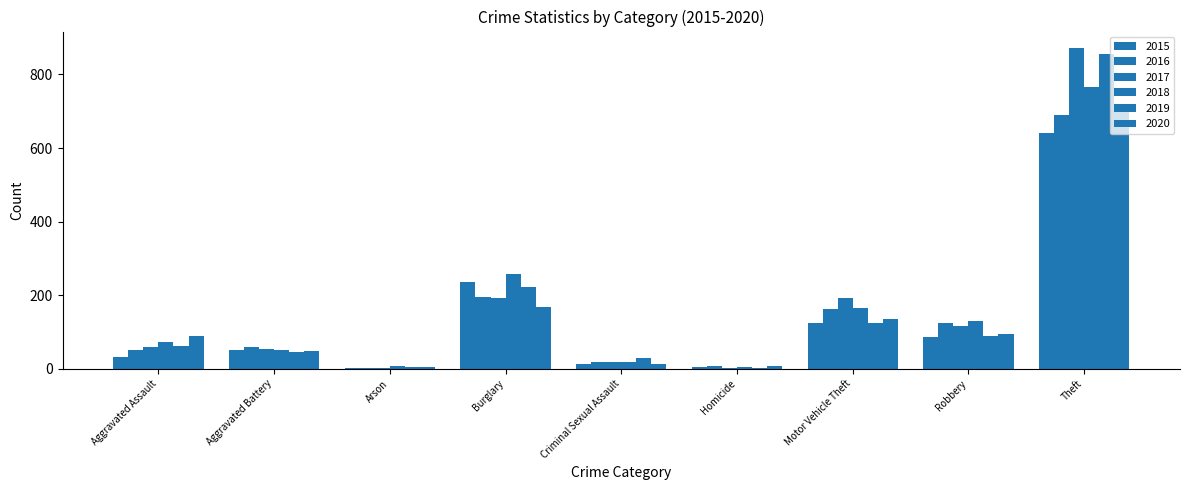

Is it true that 2017 equals 71 at Aggravated Battery?

False